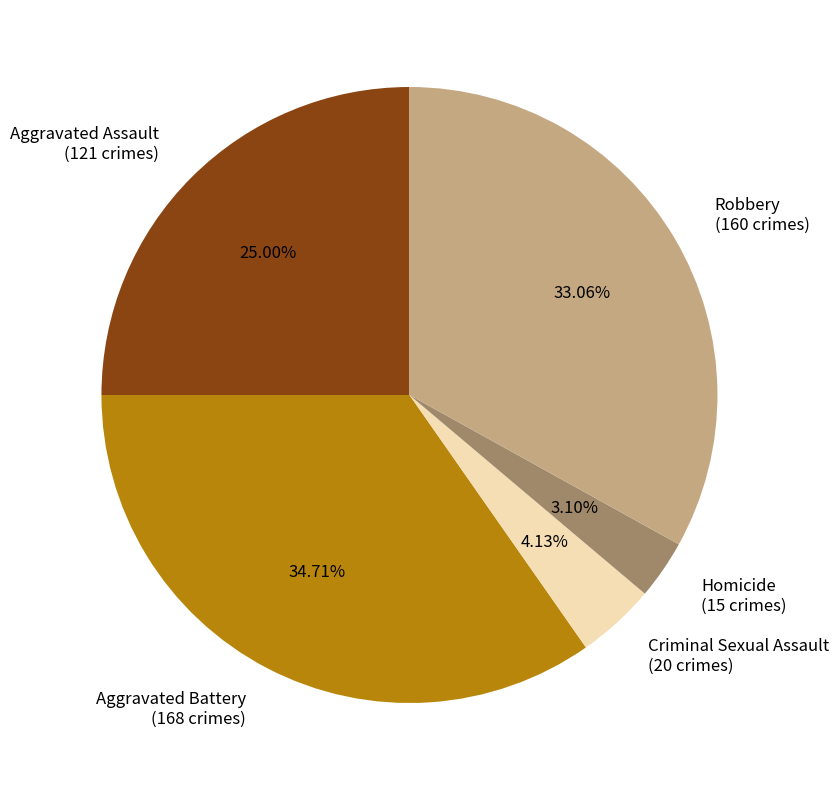

What percentage is the Criminal Sexual Assault slice, to the nearest percent?

4%